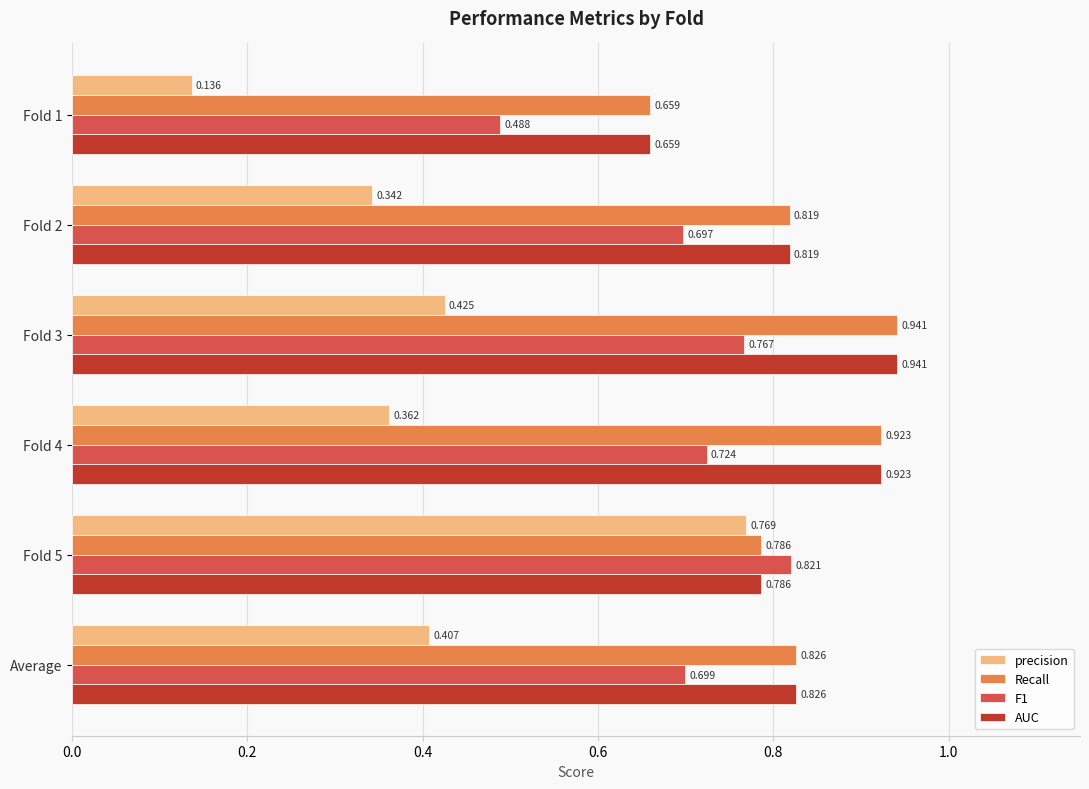

What are all the series names shown in the legend?

precision, Recall, F1, AUC